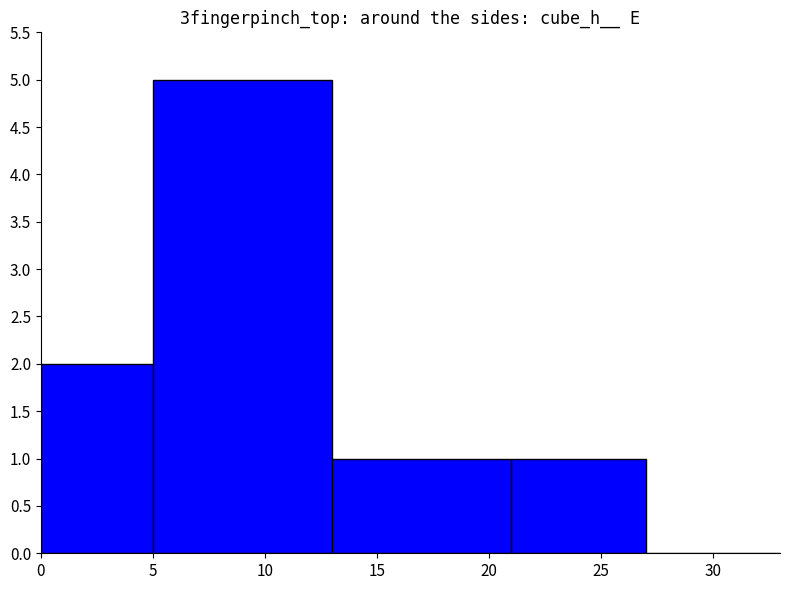

The value at 15 is 0. True or false?

False